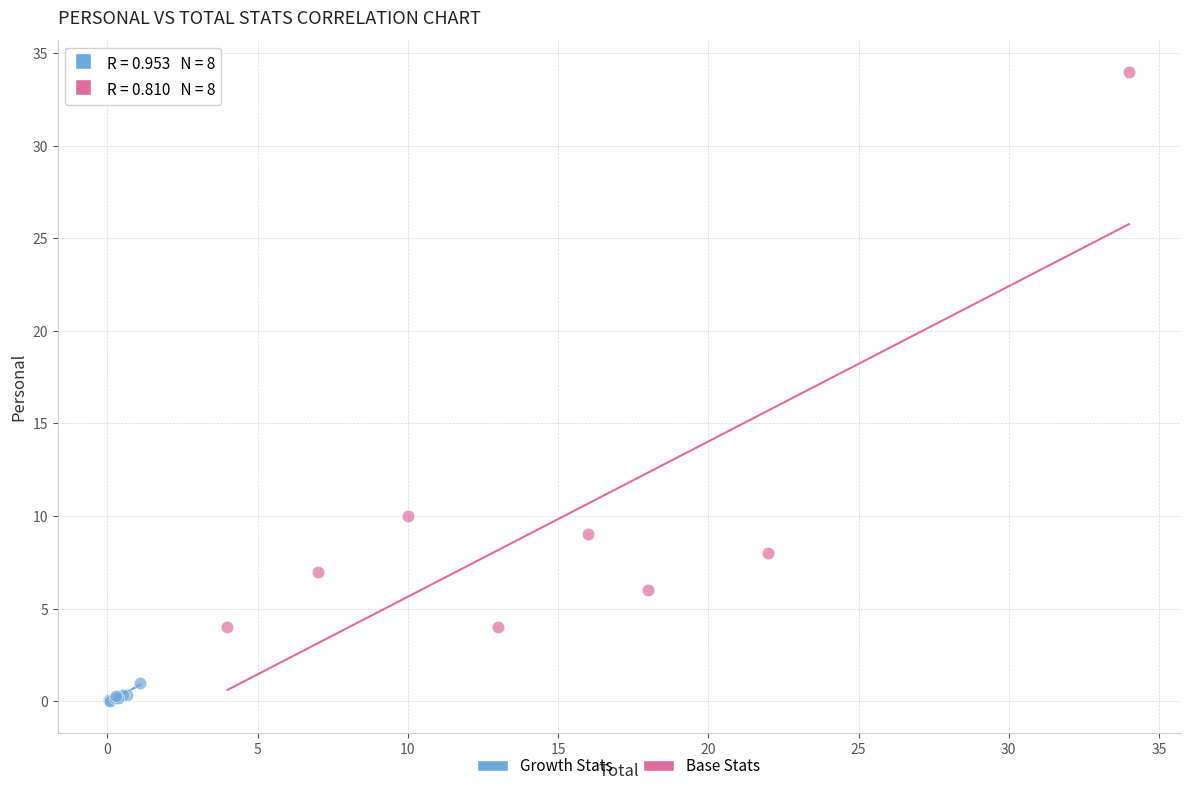

Which series contains the lowest Y value?

Growth Stats